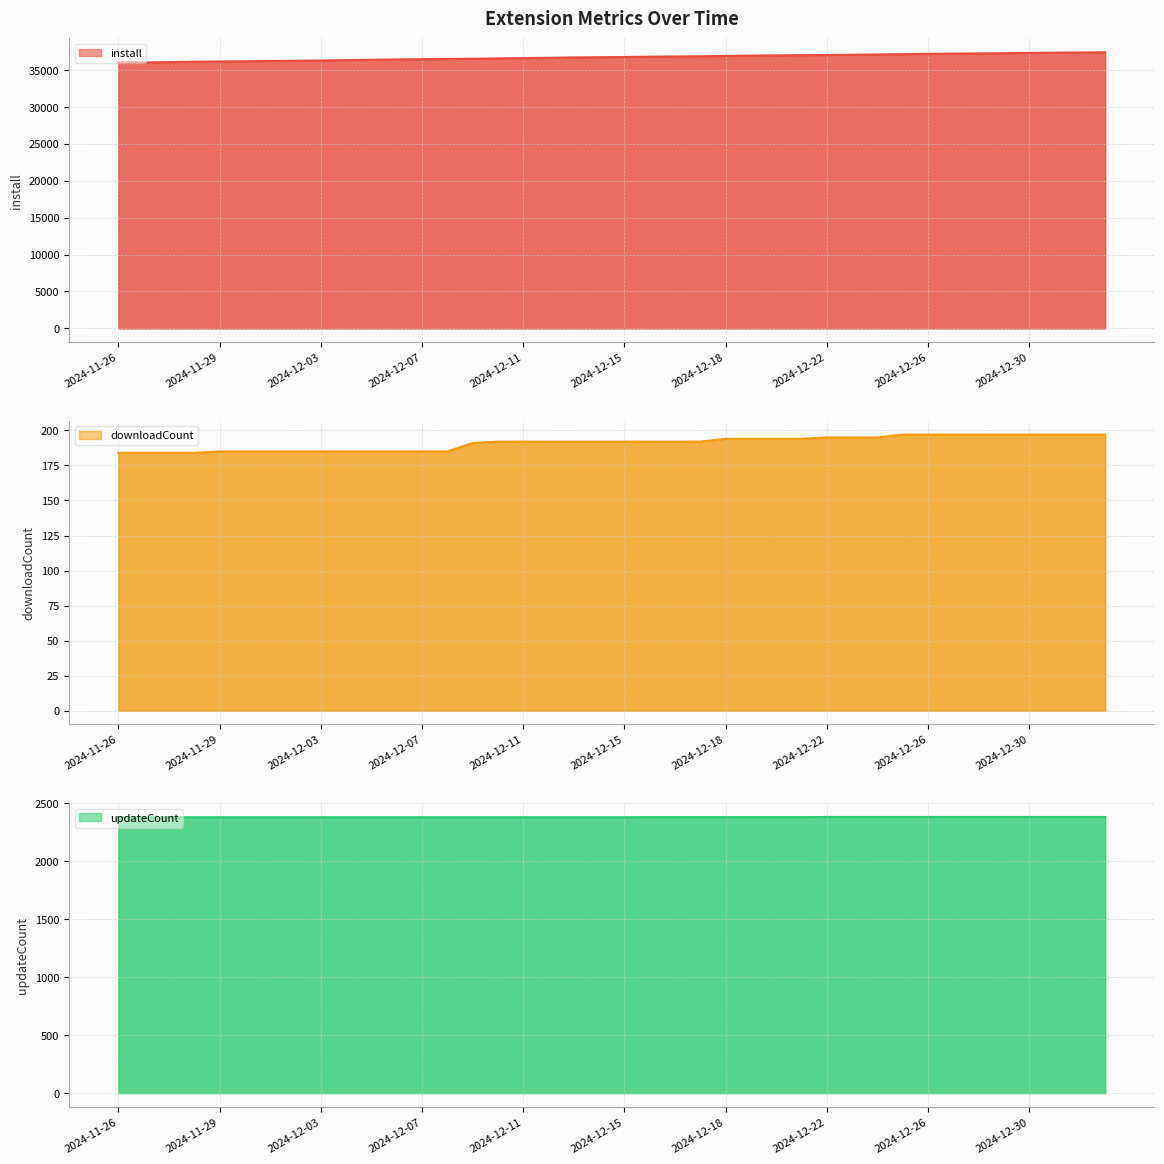

Rank the series at 2025-01-02 from lowest to highest value.

downloadCount, updateCount, install